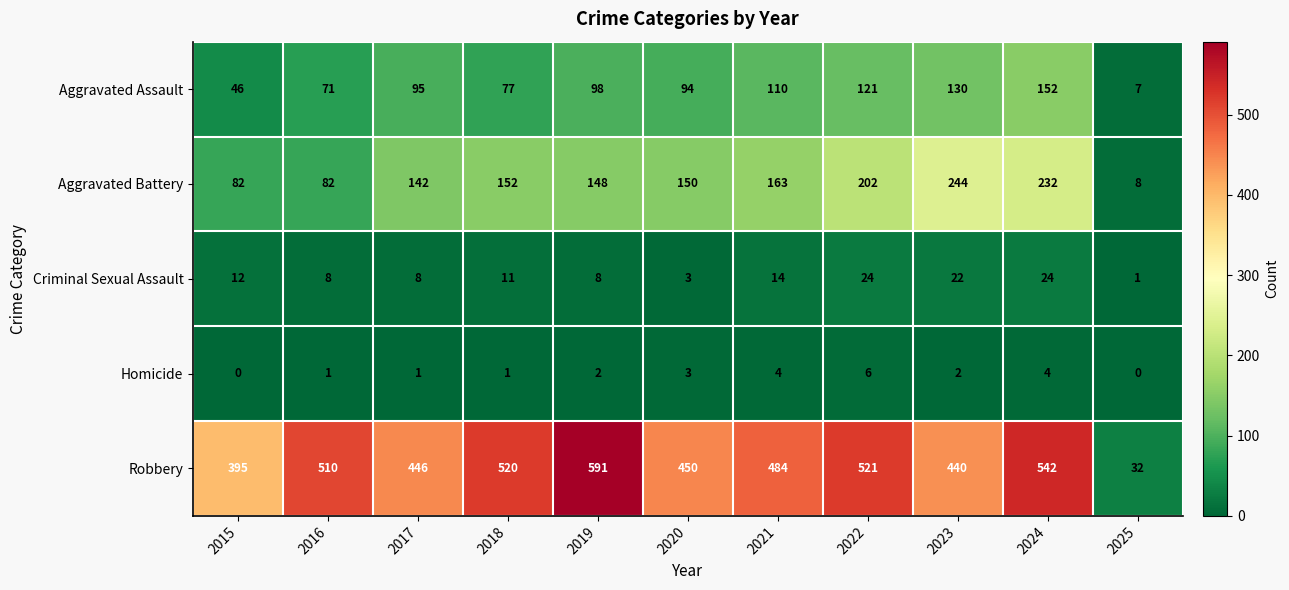

At which category does the chart reach its peak across all series?

2019